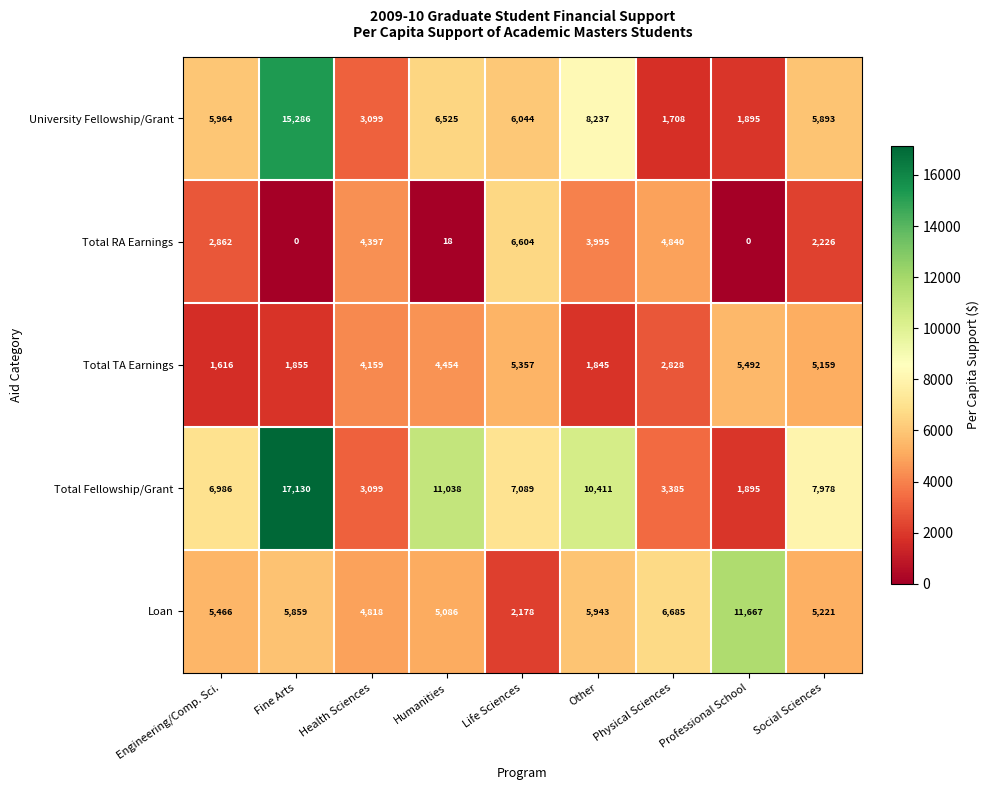

What is the average value of the Loan series?

5880